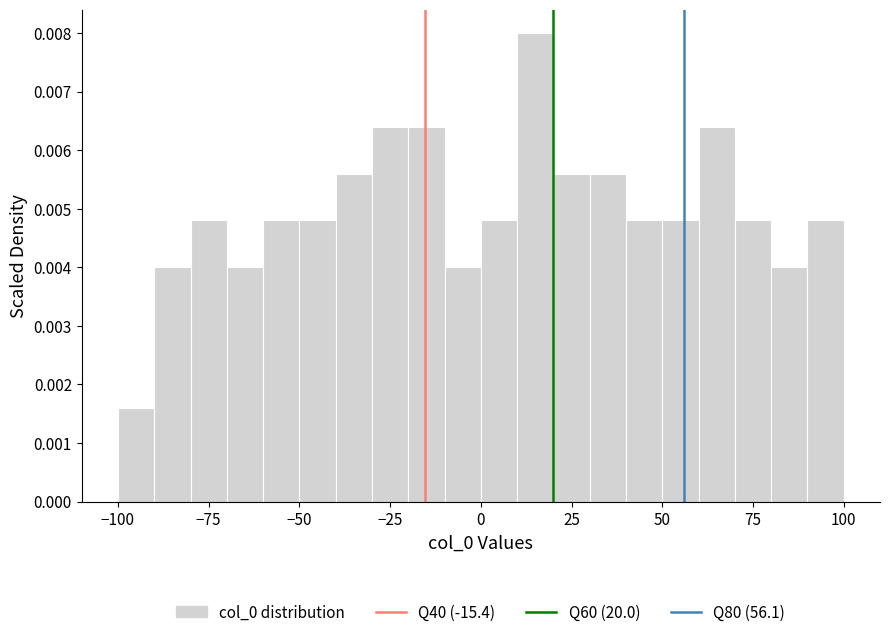

Around what value on the x-axis is the tallest bar? Give the approximate position of its centre, as read against the axis.

15